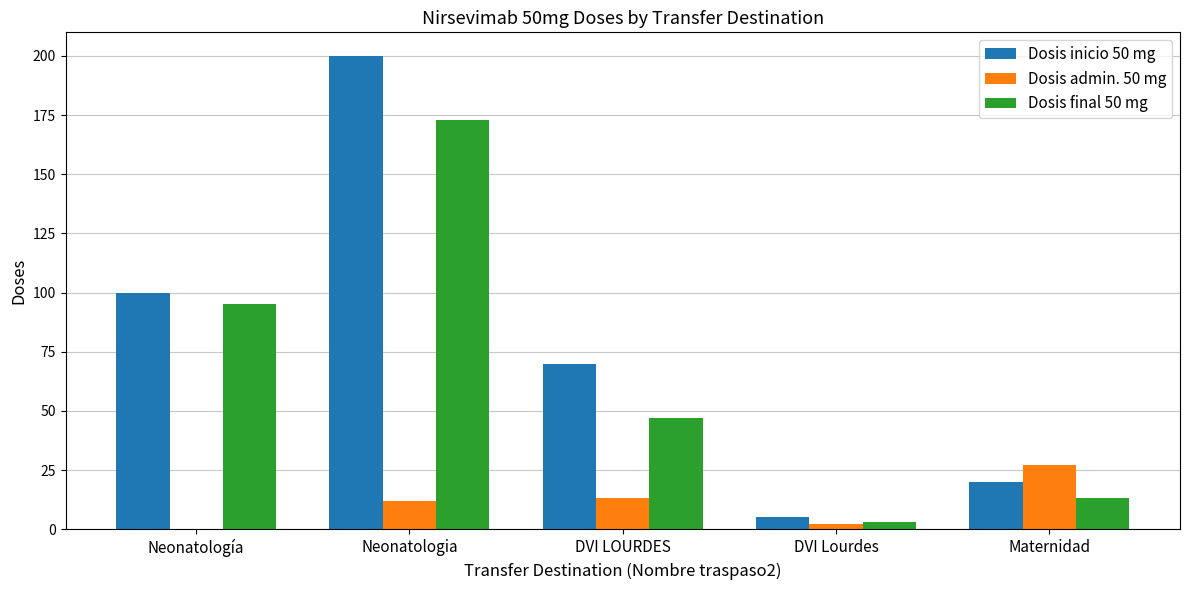

What is the total value across all series at Neonatología?

195